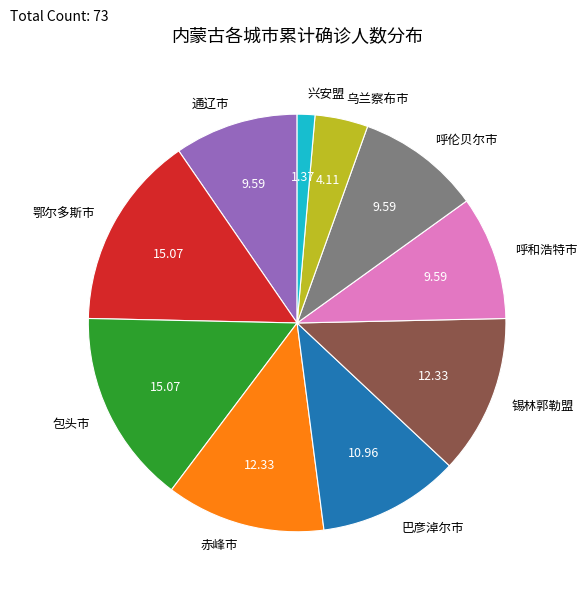

Approximately how many times larger is the value at 鄂尔多斯市 compared to 乌兰察布市?

3.7